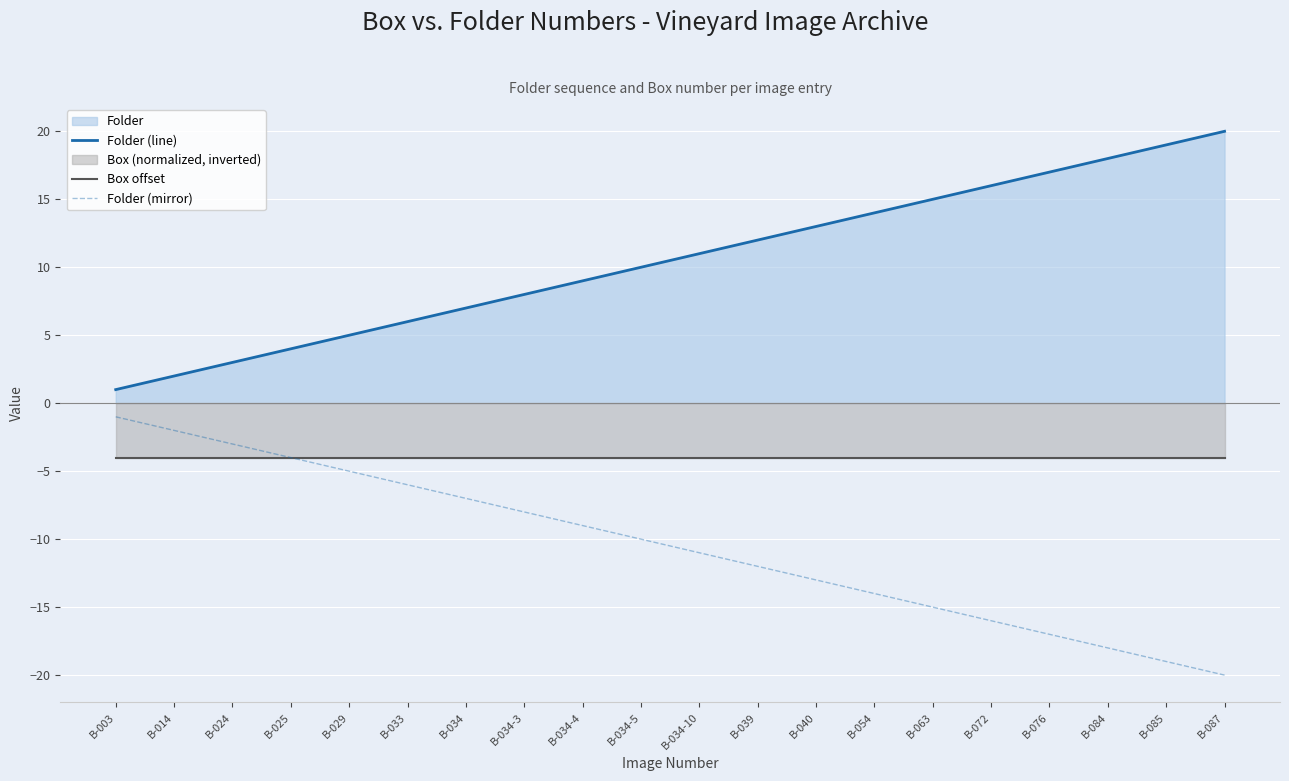

True or false: Box offset and Folder (line) intersect in this chart.

False